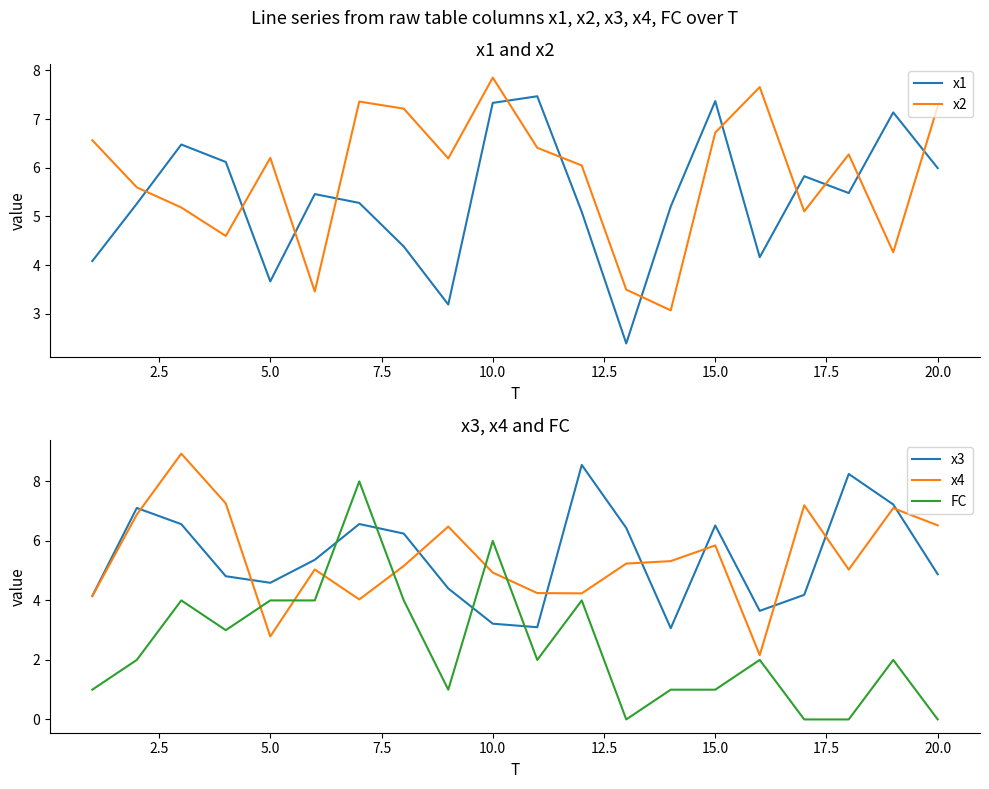

What is the sum of all x2 values?

116.5